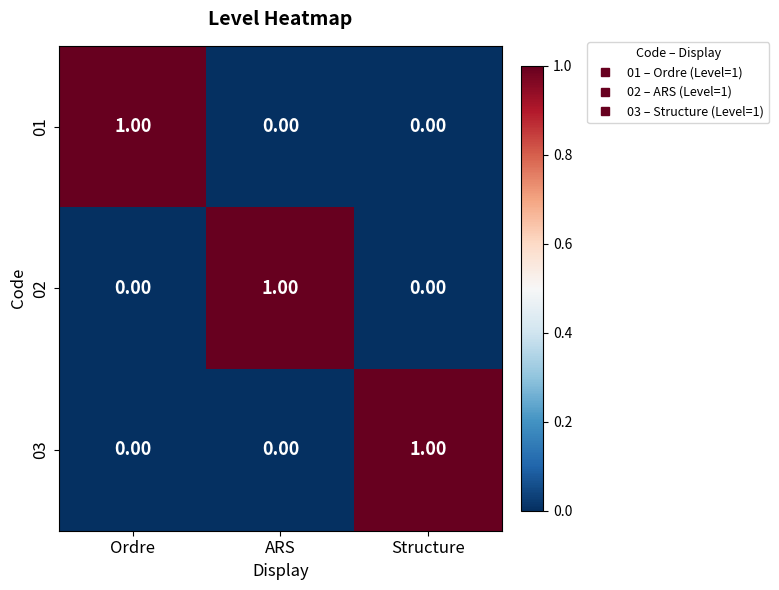

What is the spread (max minus min) of values at Ordre?

1